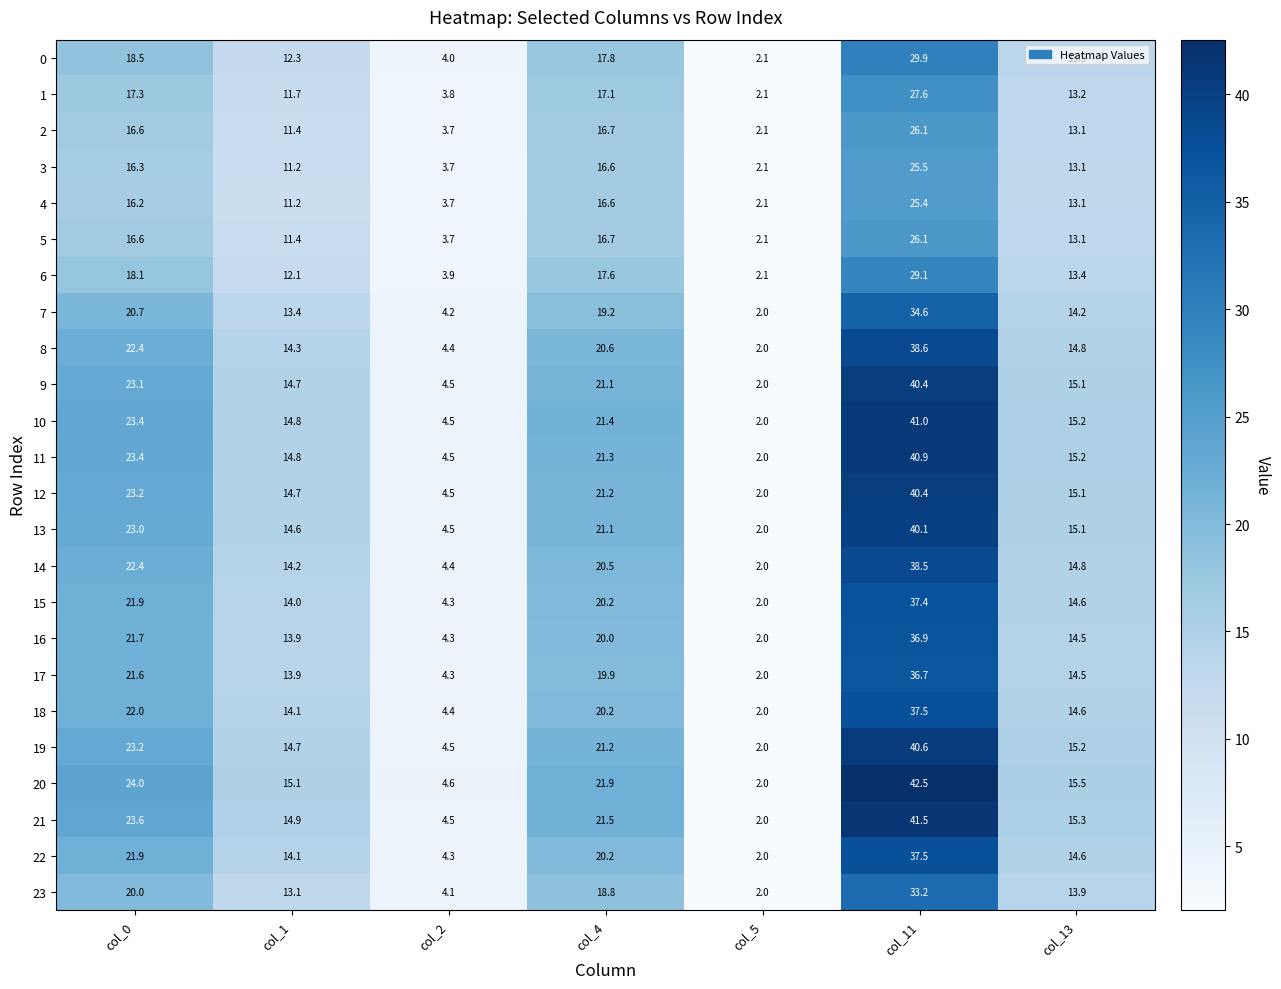

At which category does the chart reach its peak across all series?

col_11